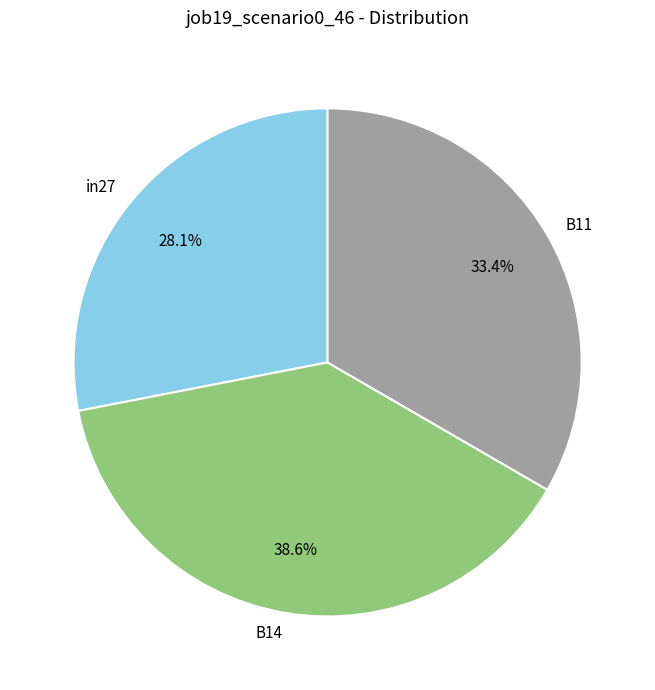

True or false: B14 accounts for 39% of the total.

True